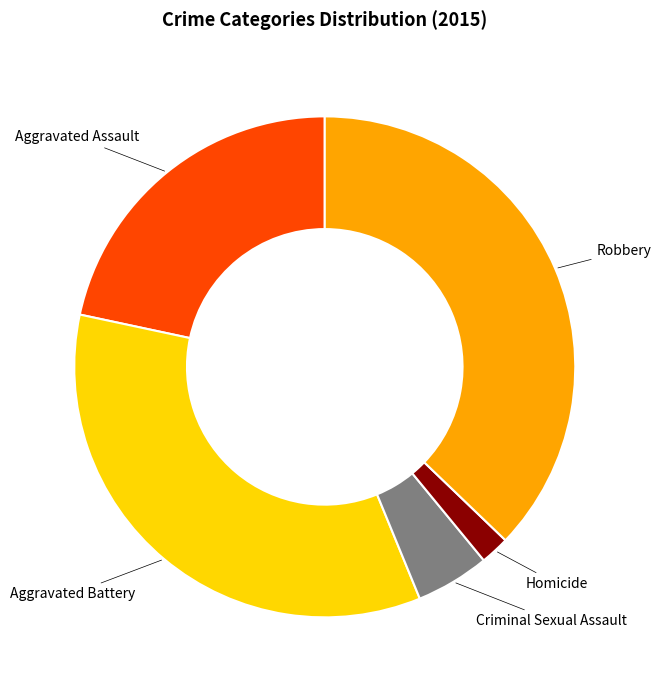

How many slices are in this pie chart?

5